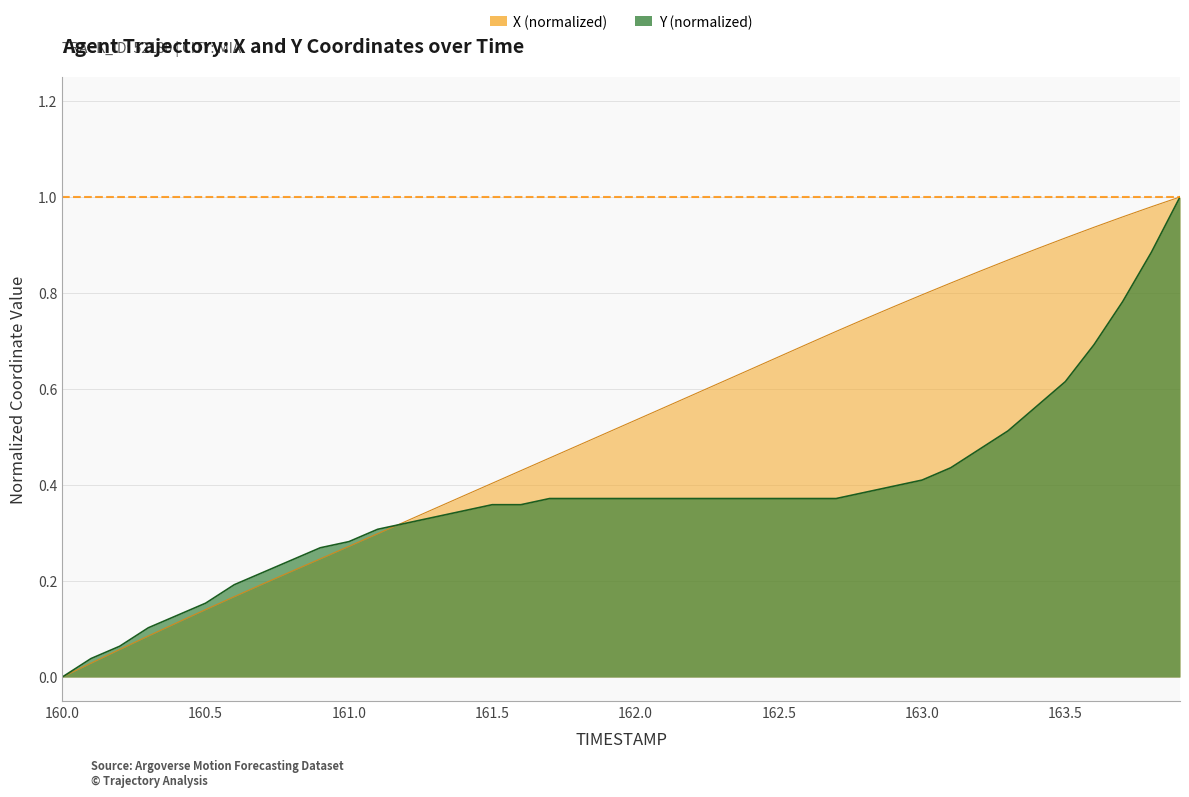

Between 161.4 and 162.2, which series saw the biggest shift?

X